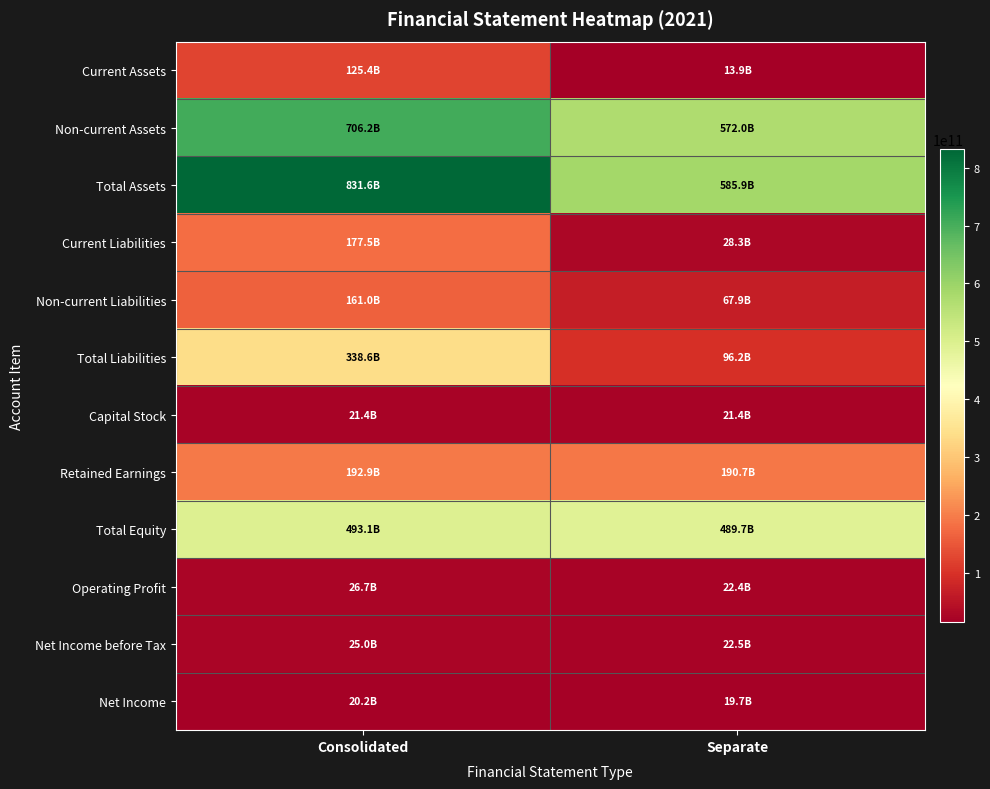

Reading left to right, transcribe all the data shown in this chart.

Current Assets: Consolidated=125424720540	Separate=13937213708
Non-current Assets: Consolidated=706206579960	Separate=571963617013
Total Assets: Consolidated=831631300500	Separate=585900830721
Current Liabilities: Consolidated=177541459712	Separate=28260588720
Non-current Liabilities: Consolidated=161031579242	Separate=67929986286
Total Liabilities: Consolidated=338573038954	Separate=96190575006
Capital Stock: Consolidated=21418409000	Separate=21418409000
Retained Earnings: Consolidated=192893034948	Separate=190680593036
Total Equity: Consolidated=493058261546	Separate=489710255715
Operating Profit: Consolidated=26673319775	Separate=22395774729
Net Income before Tax: Consolidated=24989899481	Separate=22460260638
Net Income: Consolidated=20194519004	Separate=19698308526